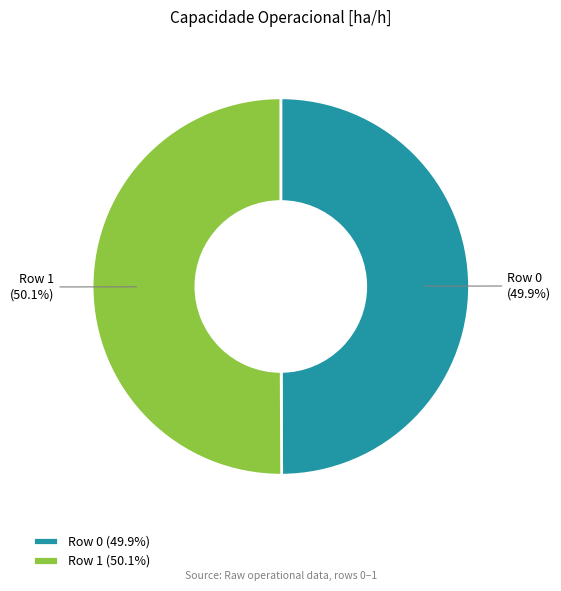

Is it true that Row 1 is 59% of the pie?

False